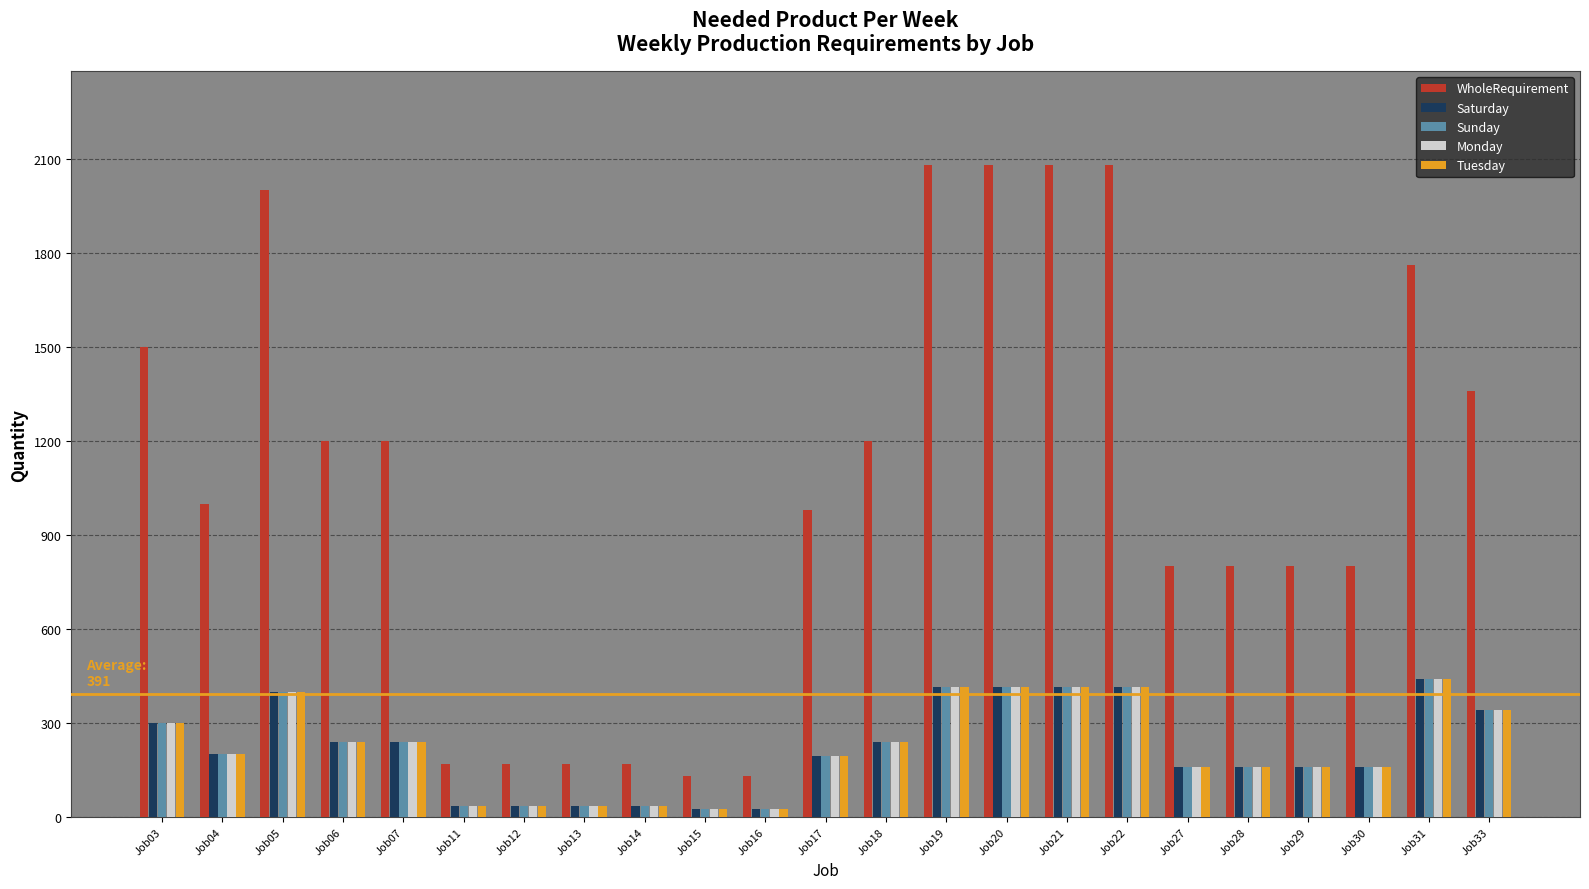

What is the difference between the maximum and minimum values in the Sunday series?

414